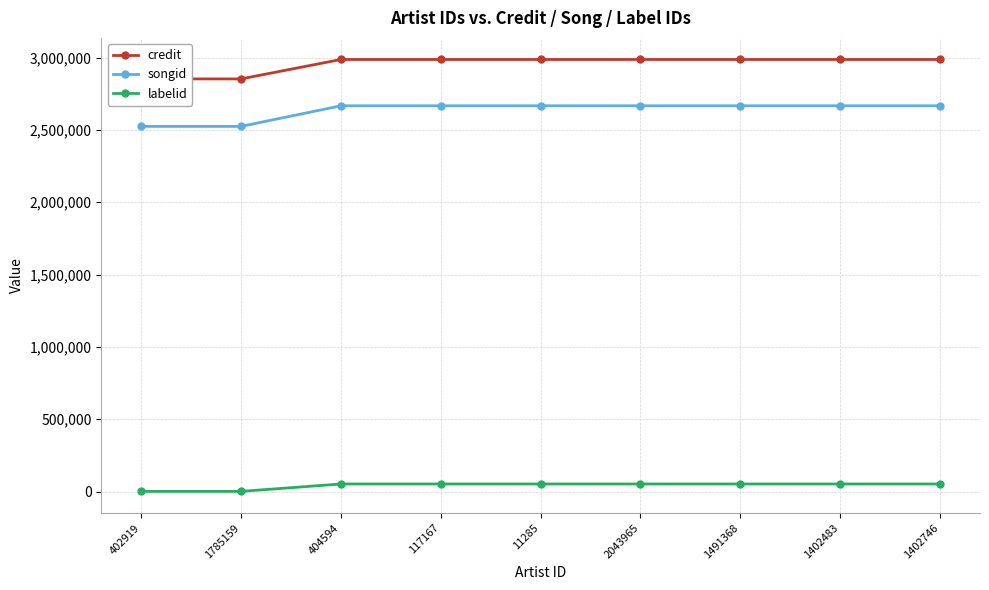

What value does the songid series have at 404594?

2666587